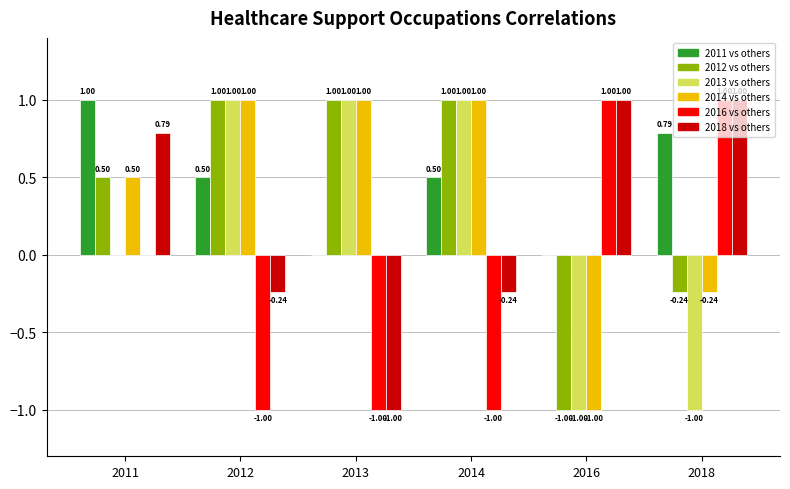

At which label is 2014 vs others closest to 0?

2018